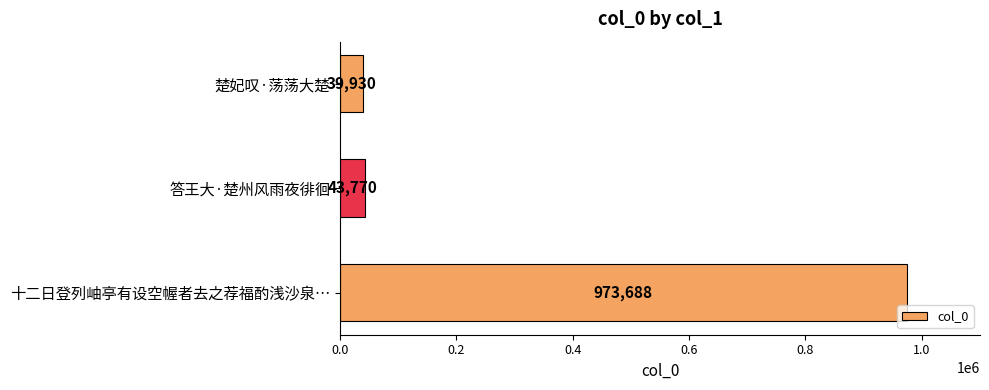

Reading bottom to top, transcribe all the data shown in this chart.

十二日登列岫亭有设空幄者去之荐福酌浅沙泉…=973688	答王大·楚州风雨夜徘徊=43770	楚妃叹·荡荡大楚=39930